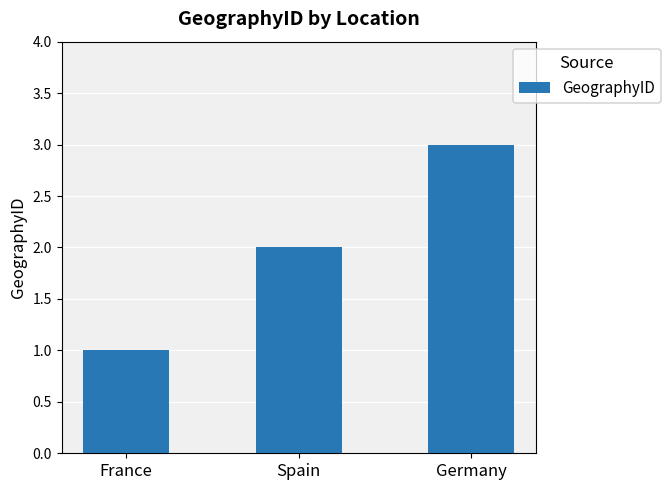

Reading left to right, list all the values displayed in this chart.

France=1	Spain=2	Germany=3